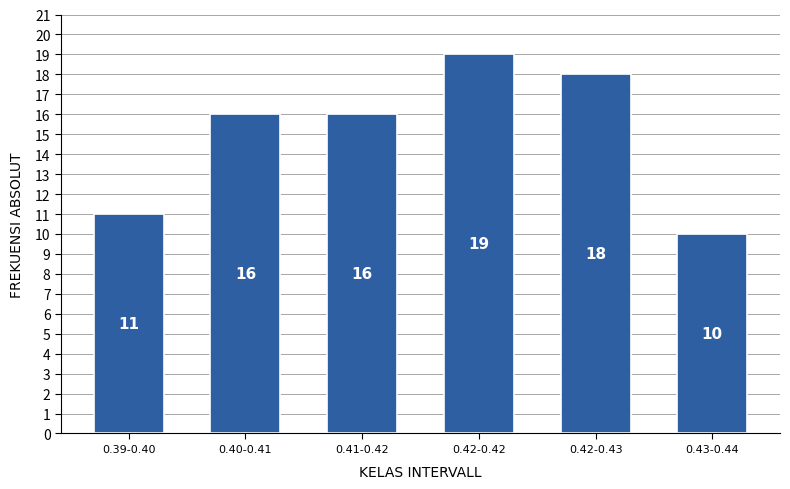

Reading left to right, list all the values displayed in this chart.

0.39-0.40=11	0.40-0.41=16	0.41-0.42=16	0.42-0.42=19	0.42-0.43=18	0.43-0.44=10